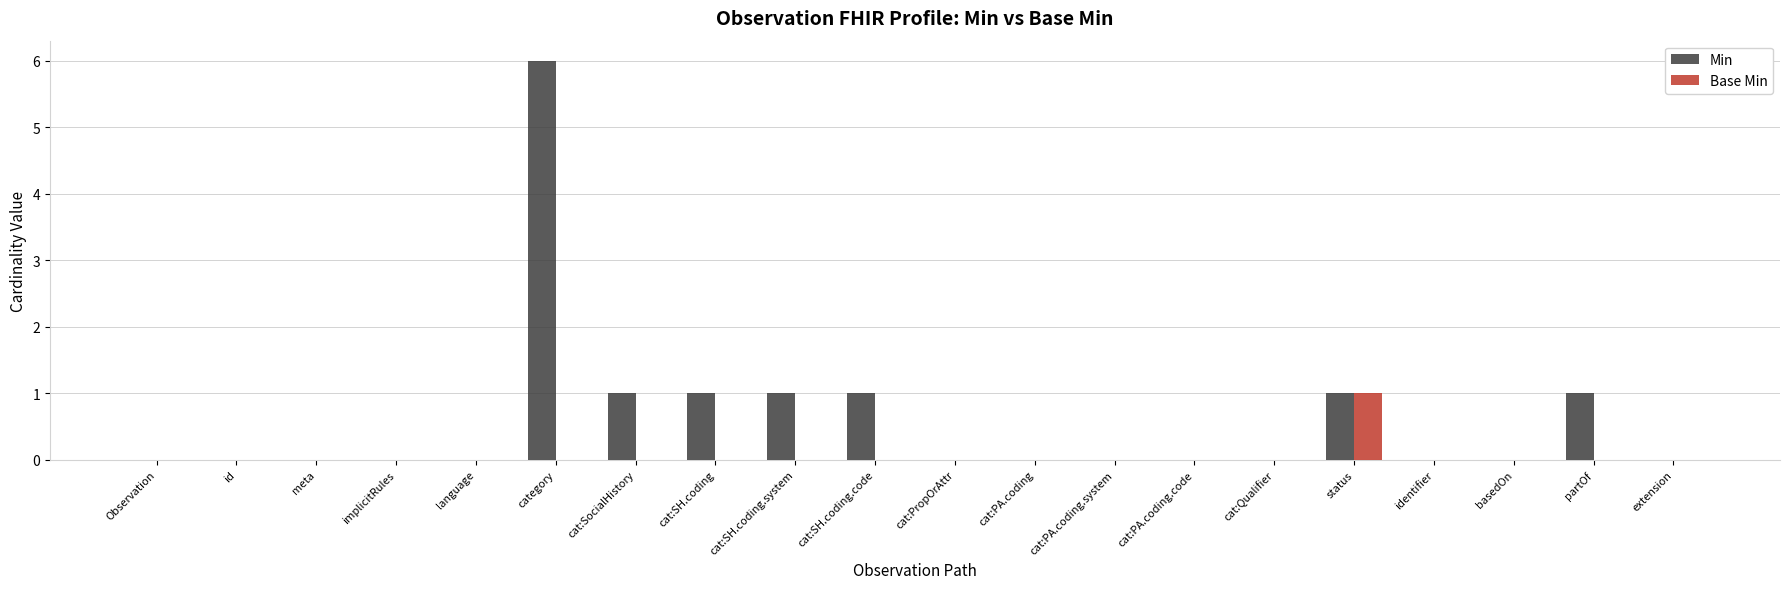

Are the bars horizontal?

No